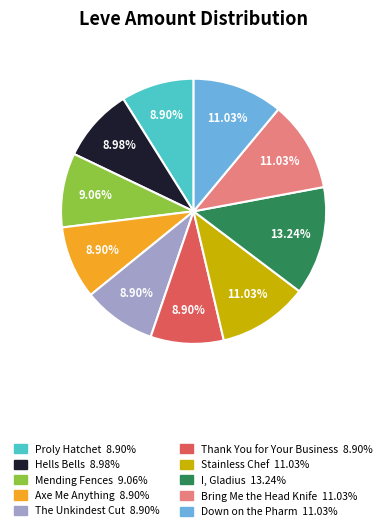

Count the number of slices in the pie.

10